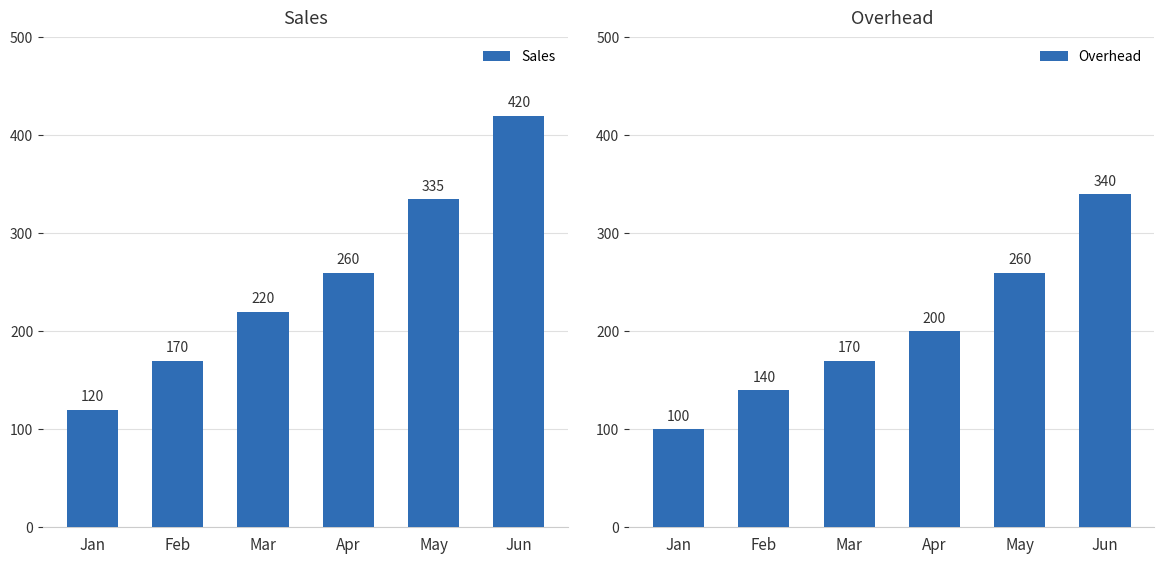

What is the difference between the Sales values at Apr and Jan?

140